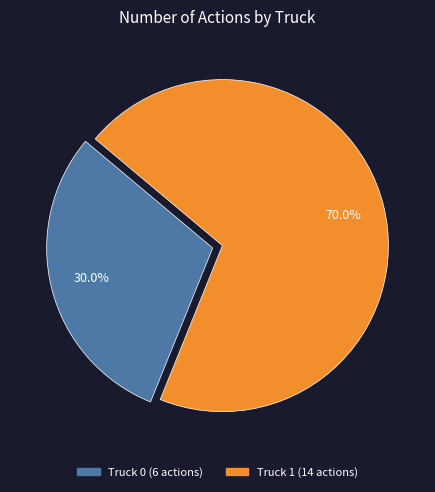

How many segments does this pie chart have?

2